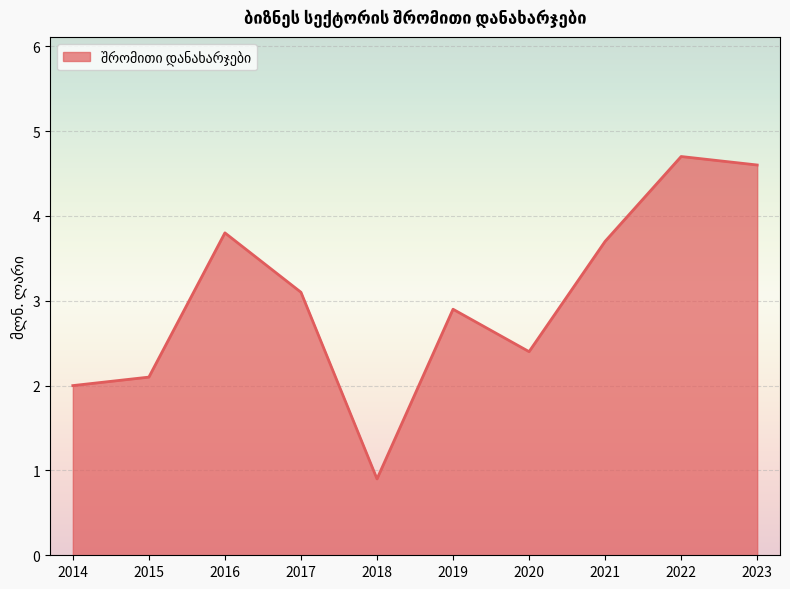

At which label does the data first exceed 3?

2016